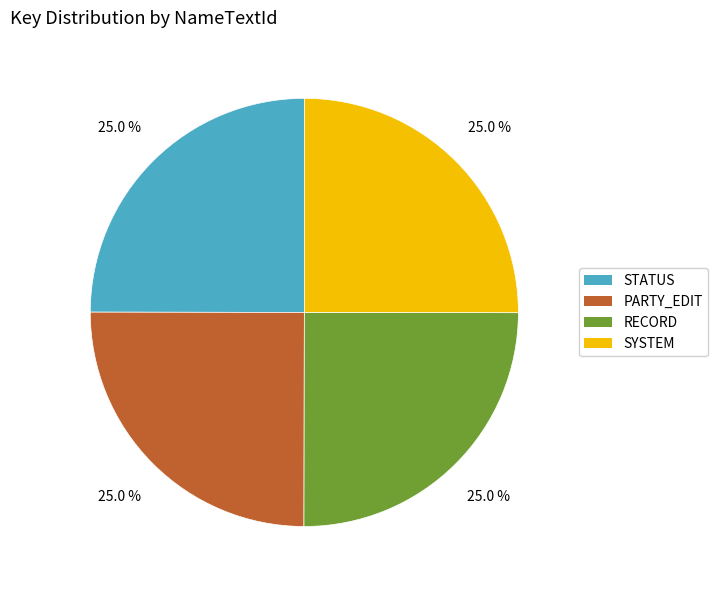

How much of the chart is everything except STATUS?

75.0%